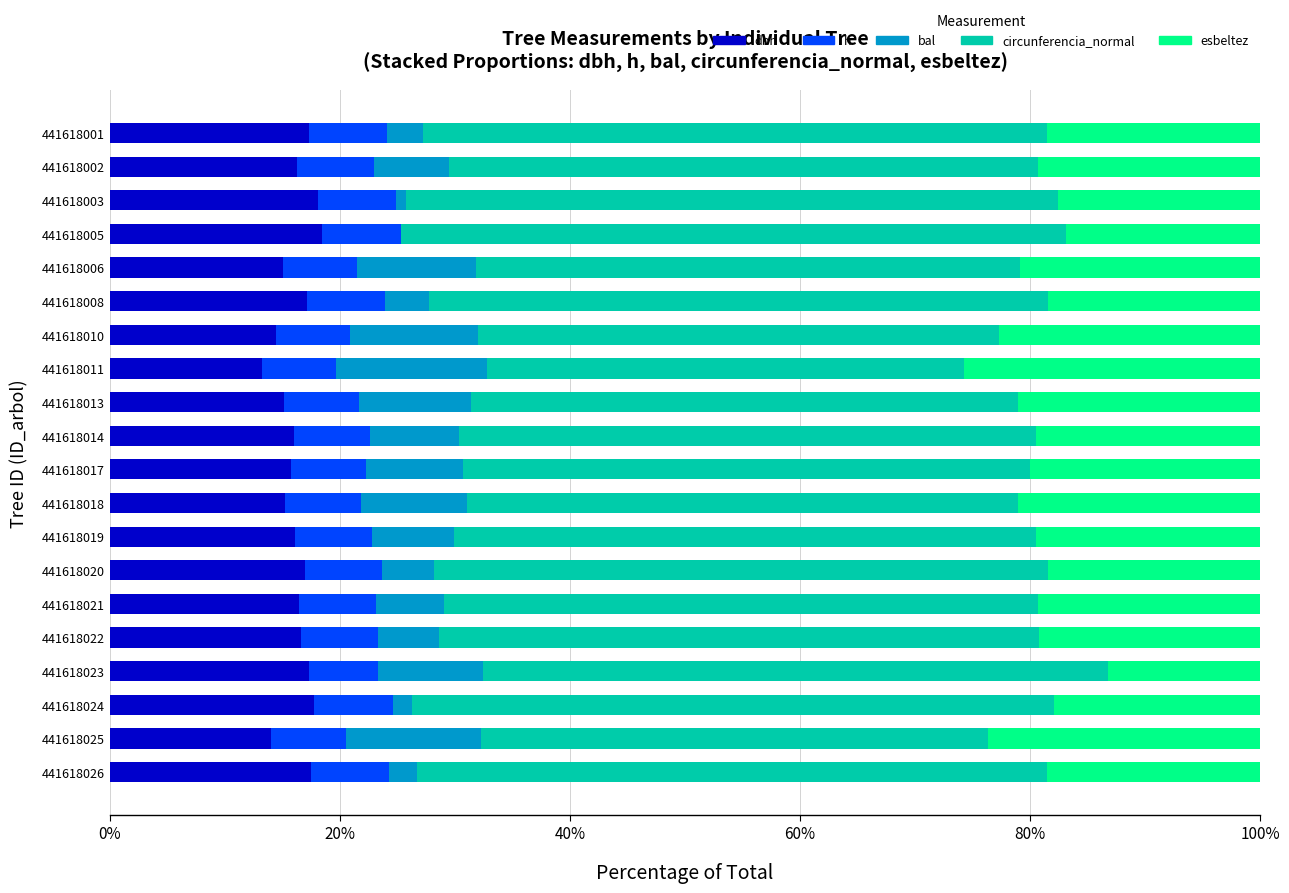

What is the total value across all series at 441618001?

100.0